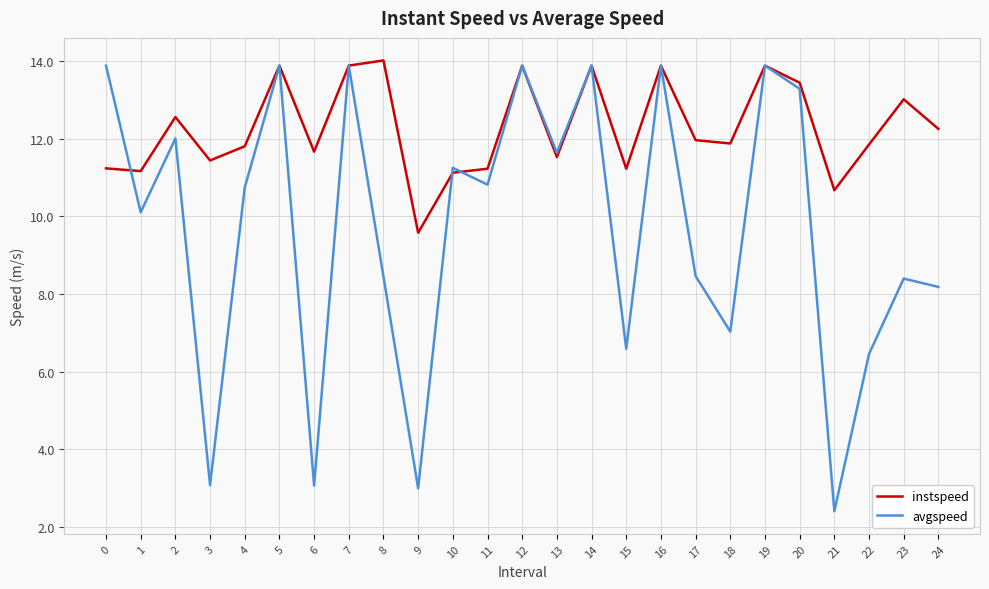

What is the greatest value displayed?

14.0